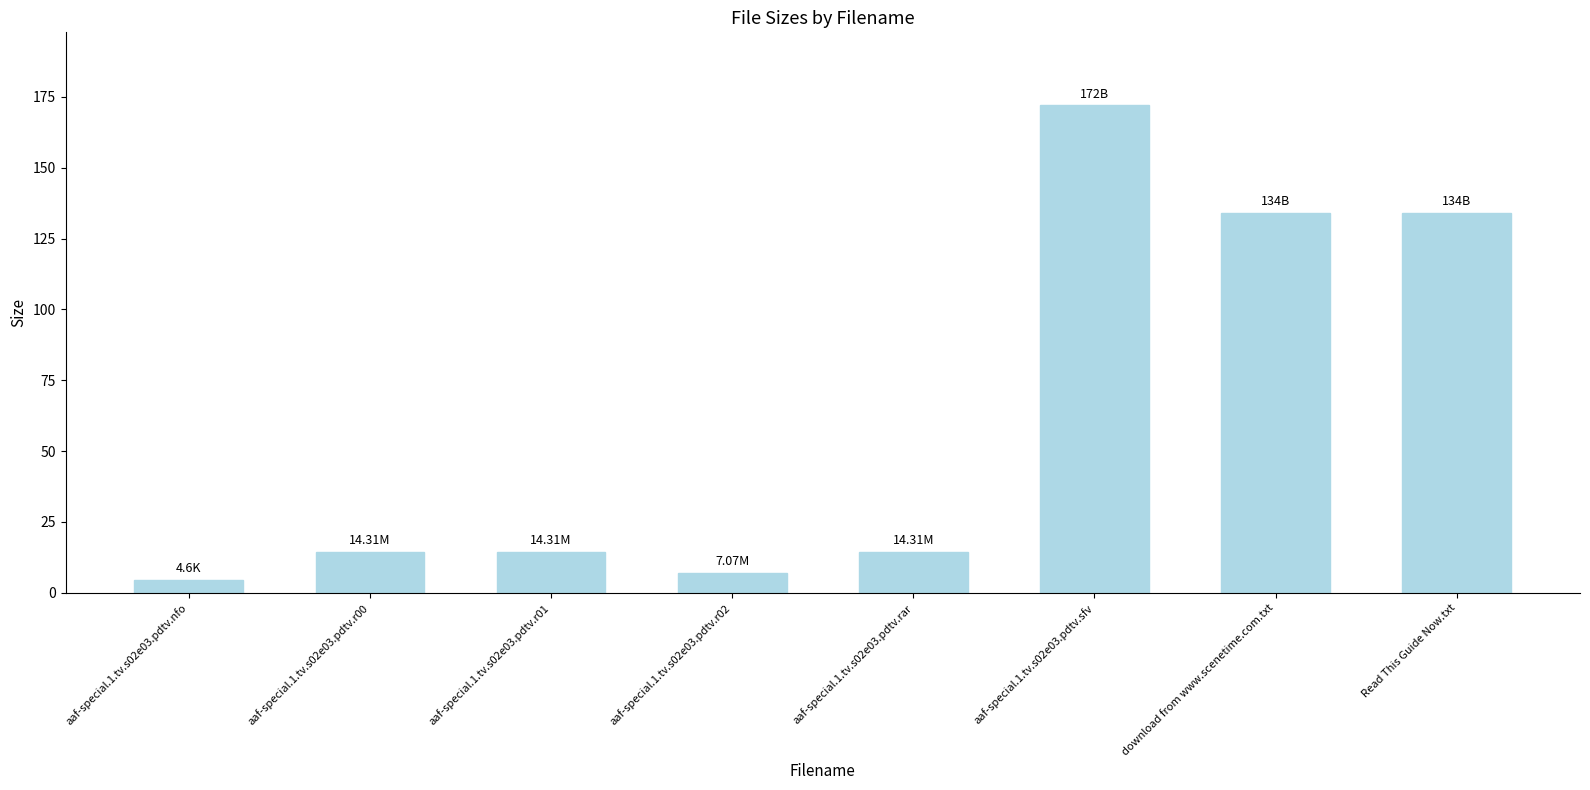

What is the label of the 6th bar from the left?

aaf-special.1.tv.s02e03.pdtv.sfv